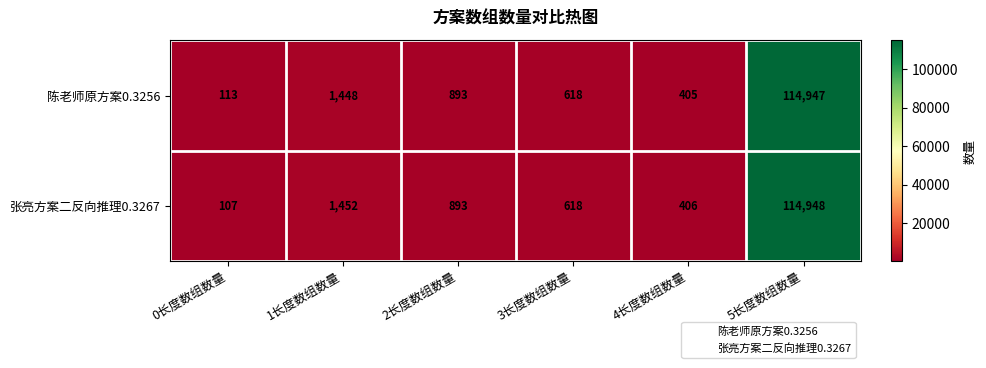

What is the total value across all series at 0长度数组数量?

220